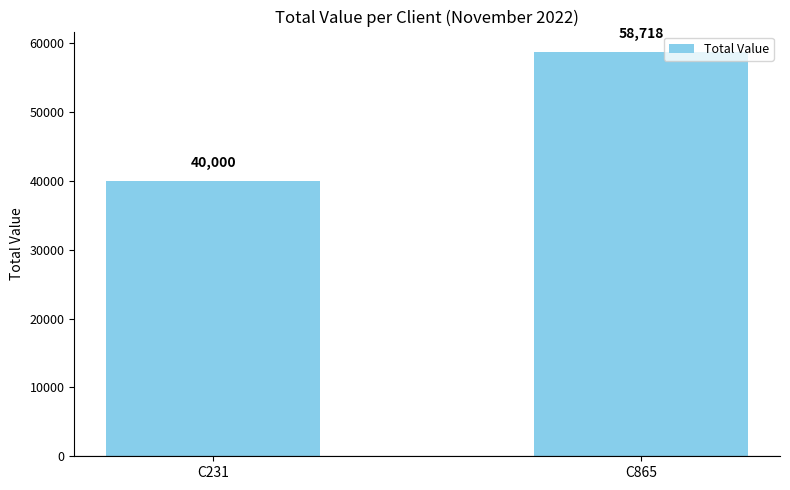

Reading right to left, transcribe all the data shown in this chart.

58718	40000